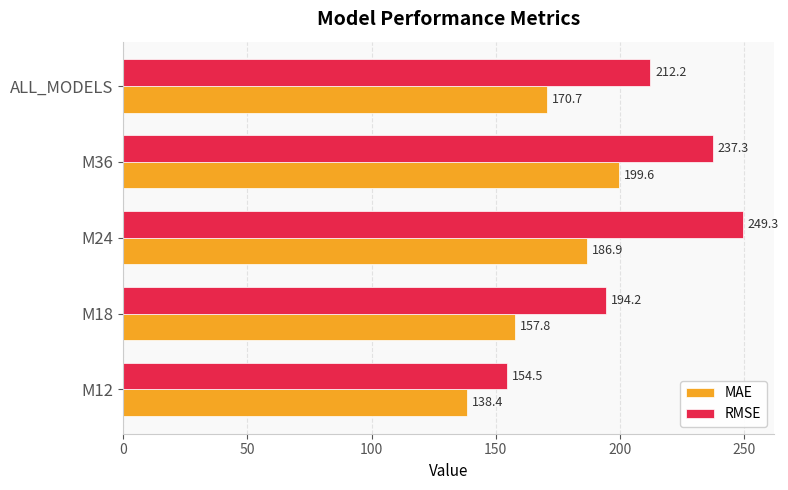

Is it true that MAE equals 88.7 at M24?

False